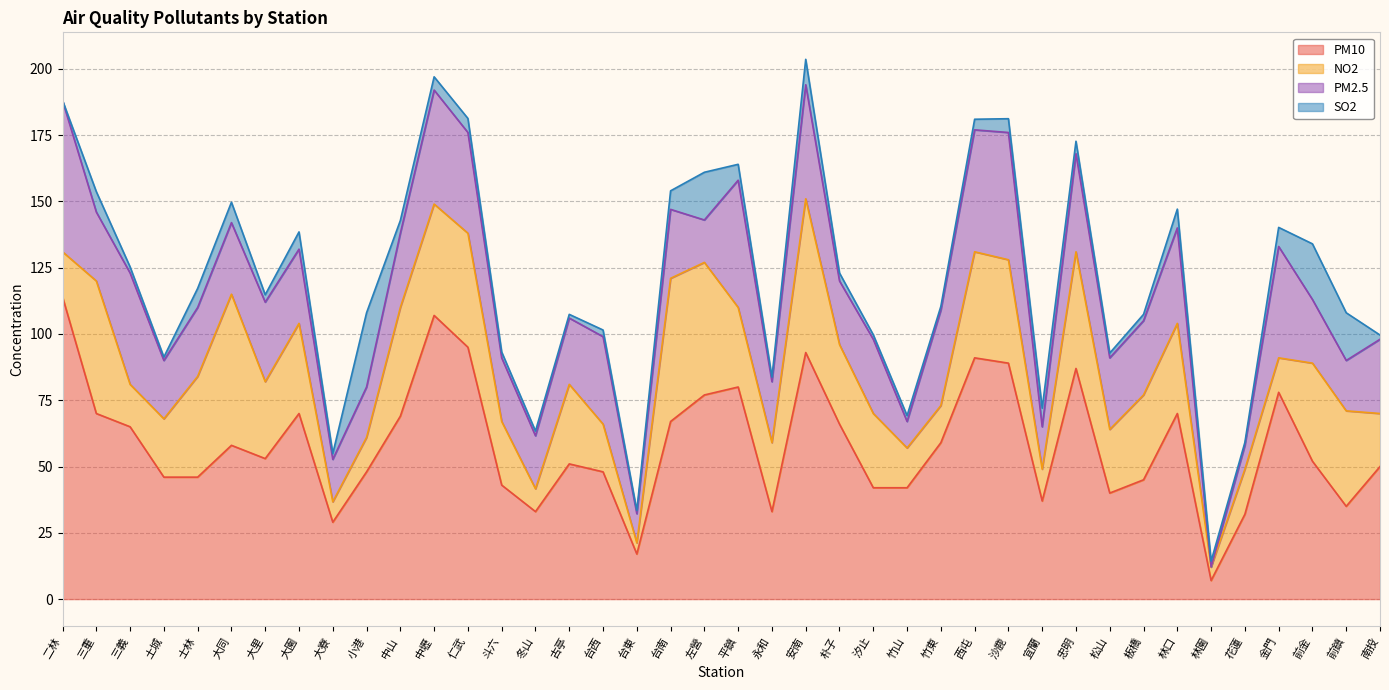

Reading right to left, transcribe all the data shown in this chart.

PM10: 南投=50.0	前鎮=35.0	前金=52.0	金門=78.0	花蓮=32.0	林園=7.0	林口=70.0	板橋=45.0	松山=40.0	忠明=87.0	宜蘭=37.0	沙鹿=89.0	西屯=91.0	竹東=59.0	竹山=42.0	汐止=42.0	朴子=66.0	安南=93.0	永和=33.0	平鎮=80.0	左營=77.0	台南=67.0	台東=17.0	台西=48.0	古亭=51.0	冬山=33.0	斗六=43.0	仁武=95.0	中壢=107.0	中山=69.0	小港=48.0	大寮=29.0	大園=70.0	大里=53.0	大同=58.0	士林=46.0	土城=46.0	三義=65.0	三重=70.0	二林=114.0
SO2: 南投=1.6	前鎮=18.0	前金=21.0	金門=7.2	花蓮=1.1	林園=2.2	林口=7.1	板橋=2.4	松山=1.8	忠明=4.7	宜蘭=7.0	沙鹿=5.2	西屯=4.0	竹東=1.4	竹山=2.2	汐止=1.7	朴子=3.0	安南=9.6	永和=1.7	平鎮=6.0	左營=18.0	台南=7.0	台東=1.2	台西=2.5	古亭=1.4	冬山=1.8	斗六=2.2	仁武=5.3	中壢=5.0	中山=4.8	小港=28.0	大寮=2.2	大園=6.5	大里=2.8	大同=7.7	士林=7.2	土城=1.3	三義=2.3	三重=7.7	二林=0.1
NO2: 南投=20.0	前鎮=36.0	前金=37.0	金門=13.0	花蓮=17.0	林園=5.1	林口=34.0	板橋=32.0	松山=24.0	忠明=44.0	宜蘭=12.0	沙鹿=39.0	西屯=40.0	竹東=14.0	竹山=15.0	汐止=28.0	朴子=30.0	安南=58.0	永和=26.0	平鎮=30.0	左營=50.0	台南=54.0	台東=4.2	台西=18.0	古亭=30.0	冬山=8.6	斗六=24.0	仁武=43.0	中壢=42.0	中山=41.0	小港=13.0	大寮=7.7	大園=34.0	大里=29.0	大同=57.0	士林=38.0	土城=22.0	三義=16.0	三重=50.0	二林=17.0
PM2.5: 南投=28.0	前鎮=19.0	前金=24.0	金門=42.0	花蓮=9.0	林園=0.0	林口=36.0	板橋=28.0	松山=27.0	忠明=37.0	宜蘭=16.0	沙鹿=48.0	西屯=46.0	竹東=36.0	竹山=10.0	汐止=28.0	朴子=24.0	安南=43.0	永和=23.0	平鎮=48.0	左營=16.0	台南=26.0	台東=11.0	台西=33.0	古亭=25.0	冬山=20.0	斗六=24.0	仁武=38.0	中壢=43.0	中山=28.0	小港=19.0	大寮=16.0	大園=28.0	大里=30.0	大同=27.0	士林=26.0	土城=22.0	三義=42.0	三重=26.0	二林=57.0